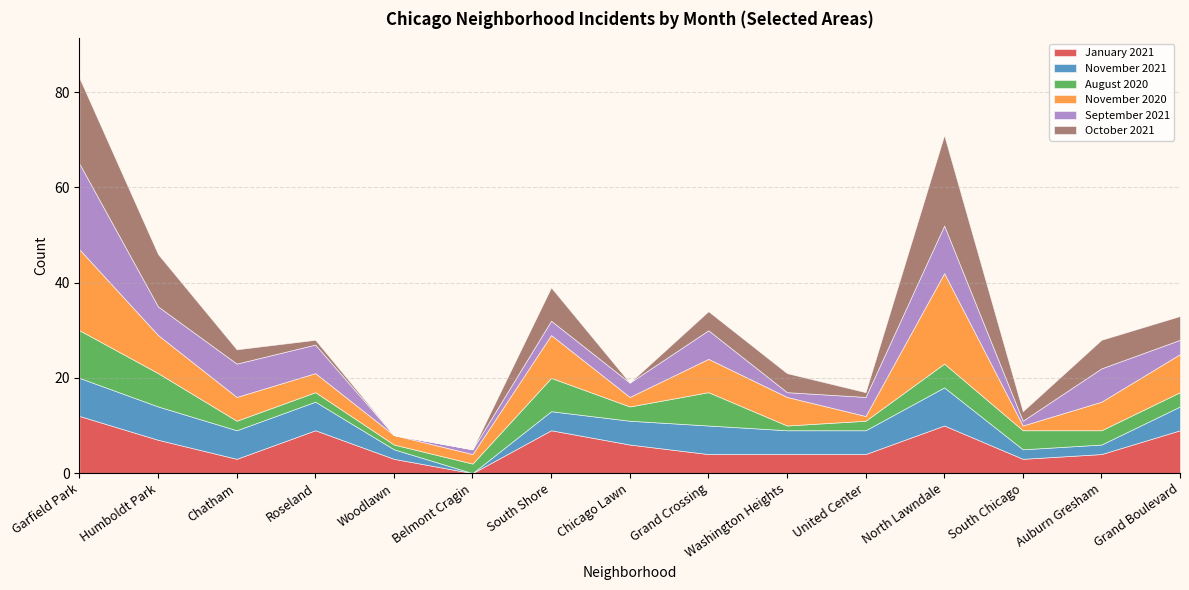

The January 2021 series shows 6 at Chicago Lawn. True or false?

True